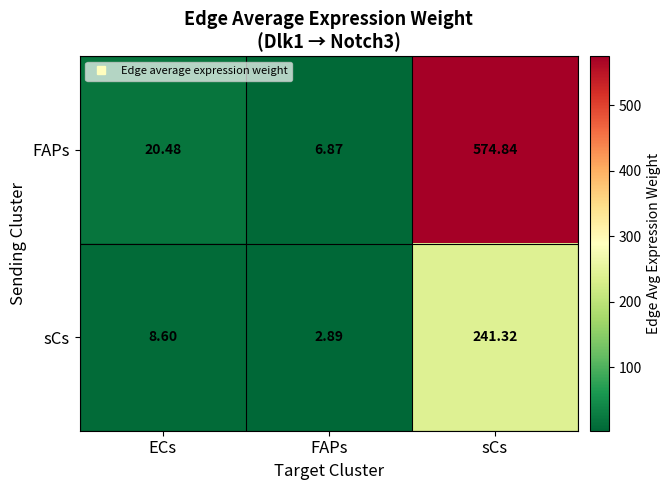

Which category has the highest value in the sCs series?

sCs